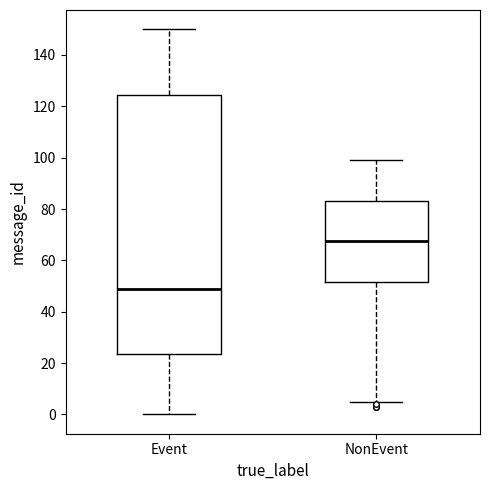

Where is the upper edge of the box for Event on the y-axis? The values are not printed on the chart, so give them approximately, as read against the axis.

124